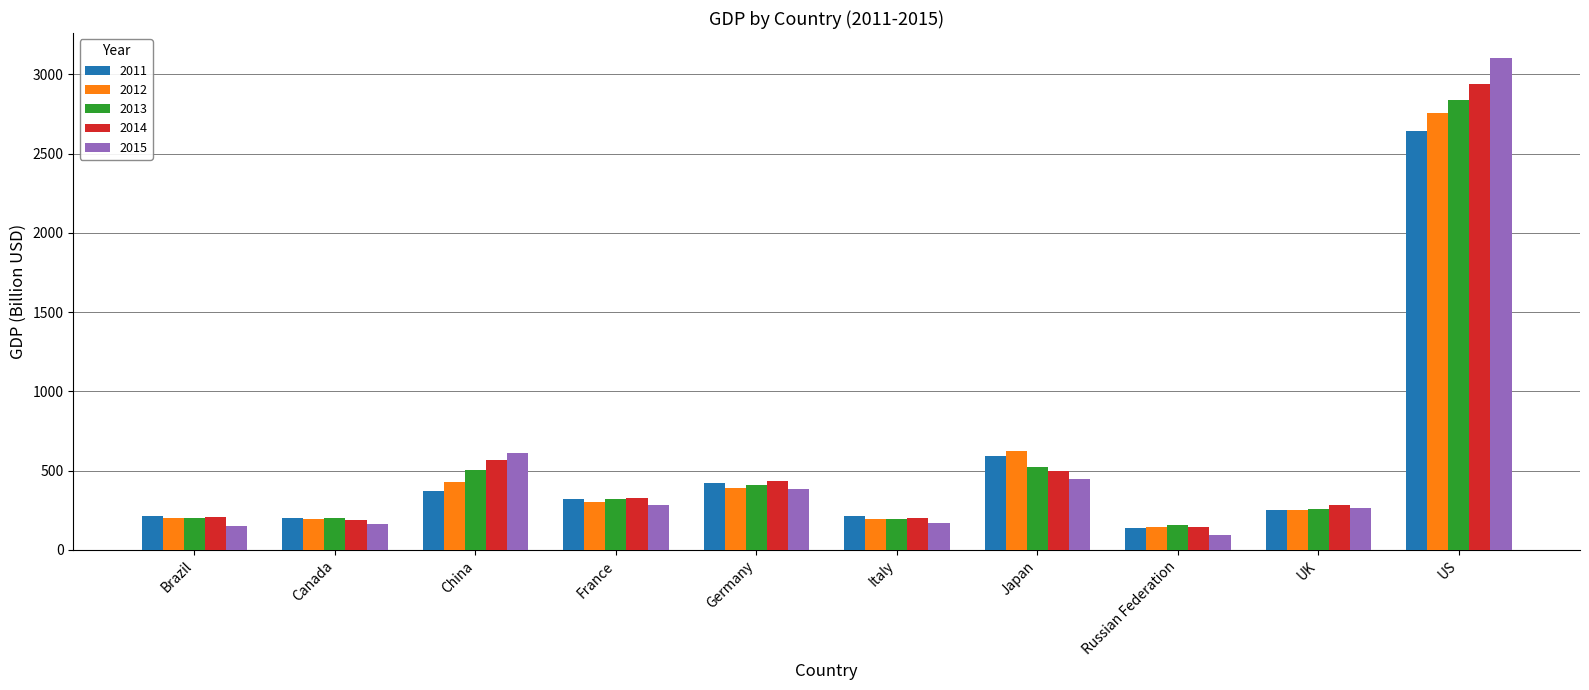

Where does the 2011 series first go above 320?

China